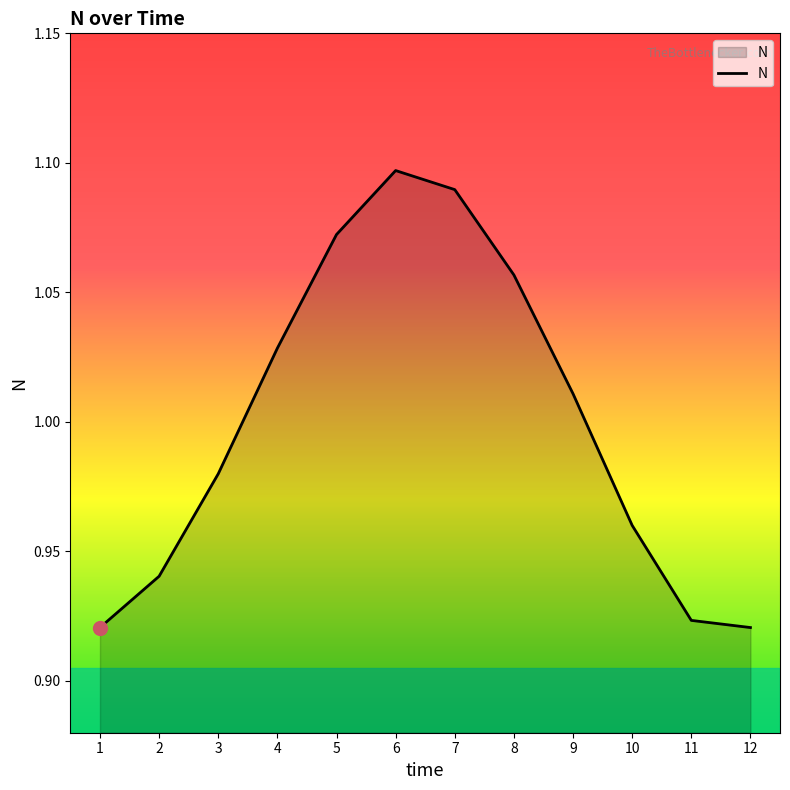

What is the change in value from 5 to 11?

-0.1